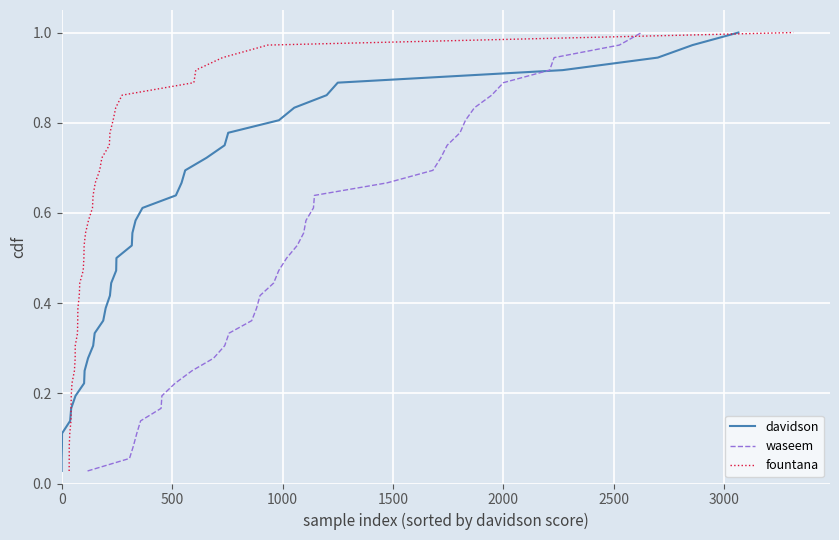

What is the sum of all fountana values?

18.5